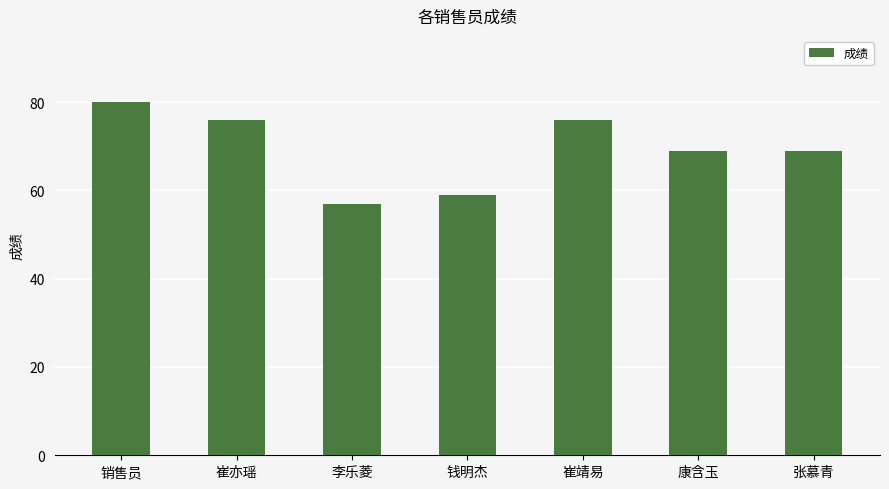

Reading left to right, extract all data points from this chart.

销售员=80	崔亦瑶=76	李乐菱=57	钱明杰=59	崔靖易=76	康含玉=69	张慕青=69